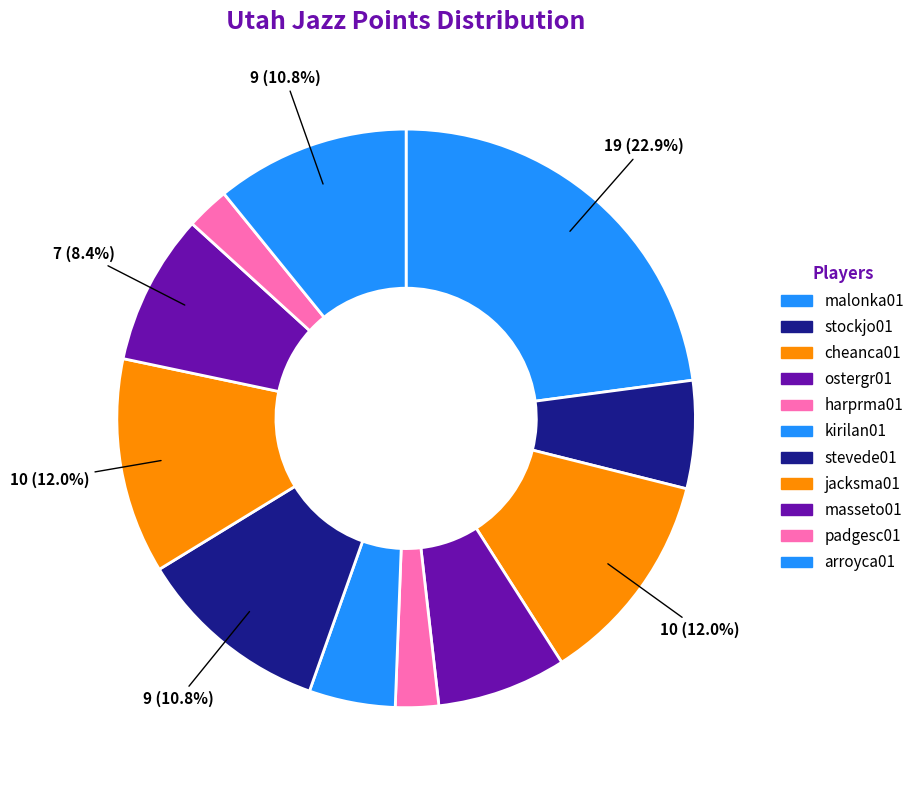

What percentage is the malonka01 slice, to the nearest percent?

23%